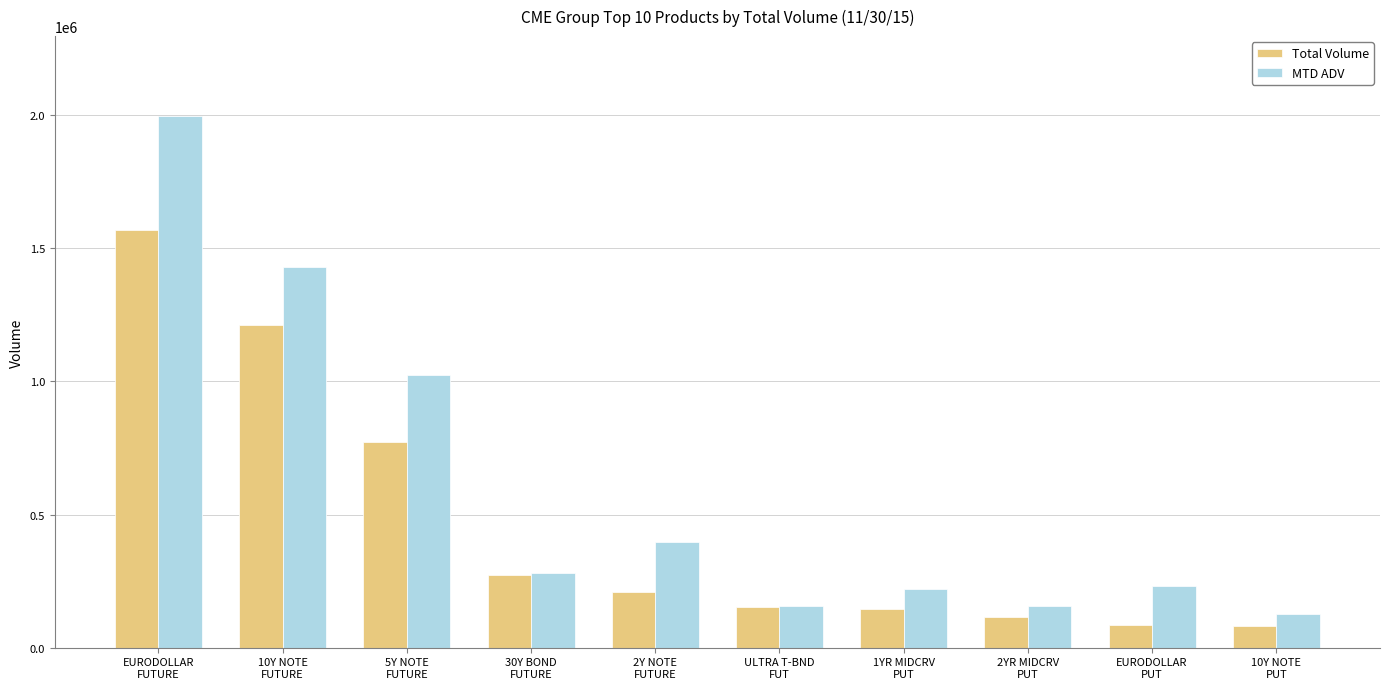

What is the smallest value displayed?

83040.0